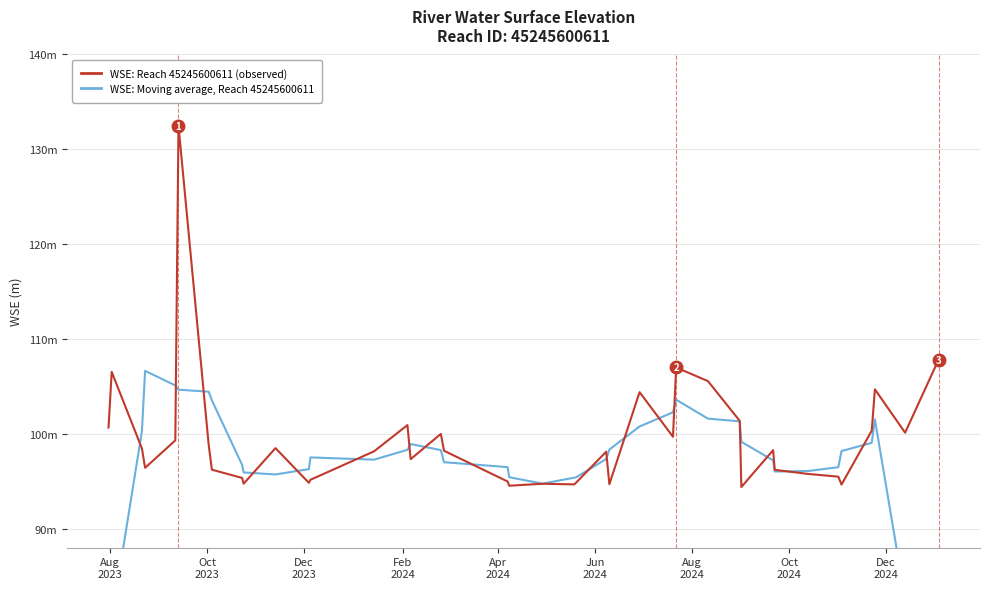

What are all the series names shown in the legend?

WSE: Moving average (reach 45245600611), WSE: Reach 45245600611